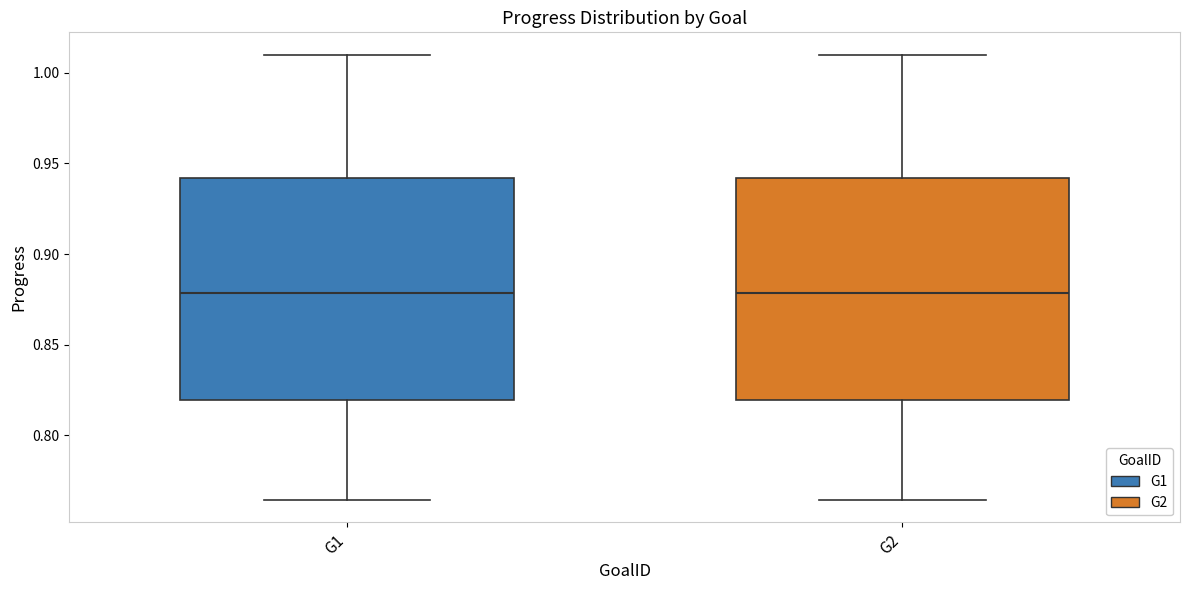

Where does the lower whisker of the box for G1 end on the y-axis? The values are not printed on the chart, so give them approximately, as read against the axis.

0.765